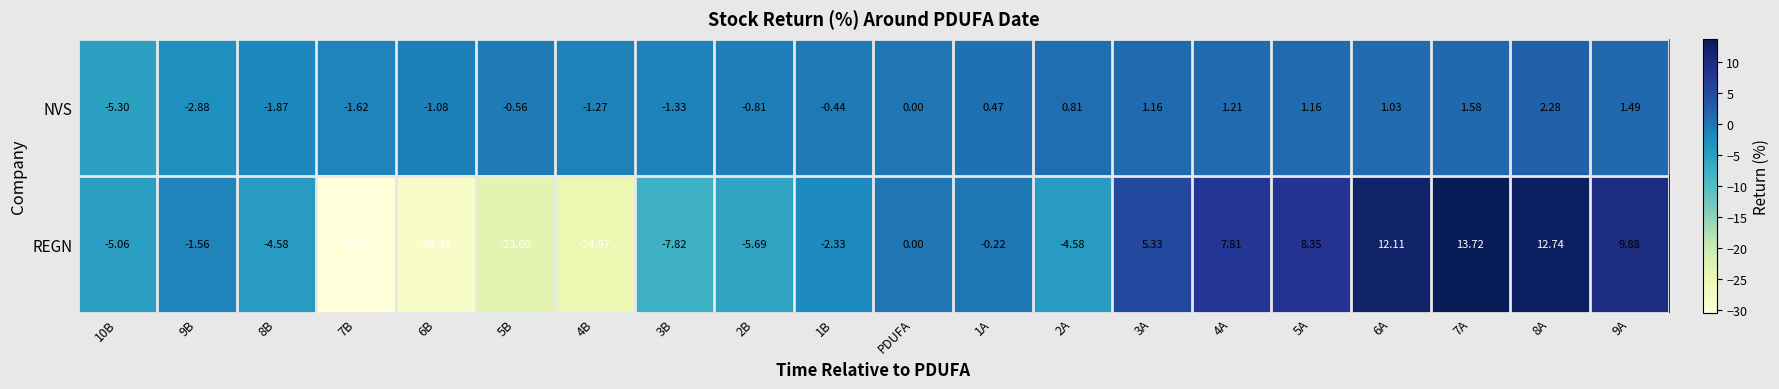

At how many categories does at least one series exceed 6?

6